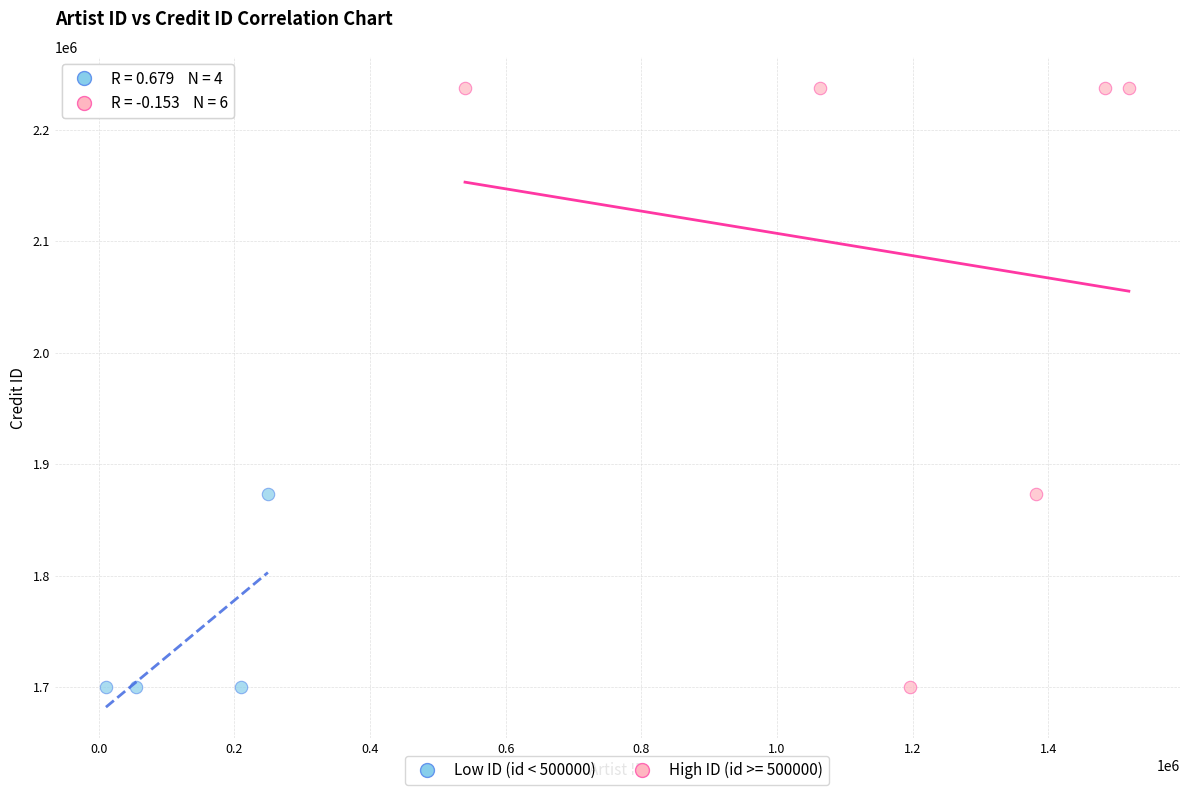

Which series has the widest spread of Y values?

High ID (id >= 500000)